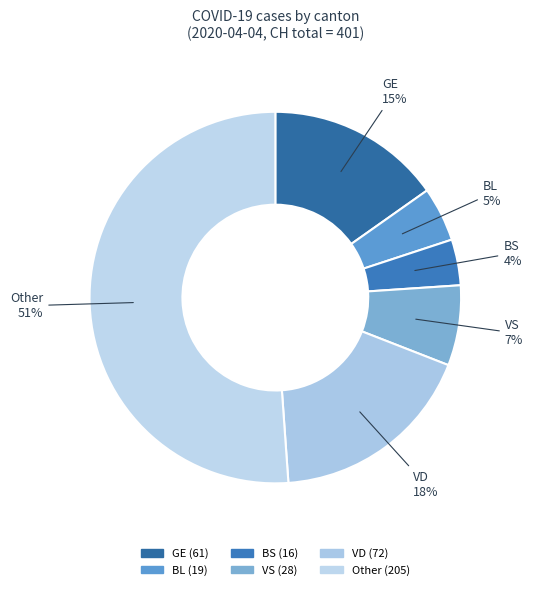

To the nearest percent, what is the average slice percentage?

17%